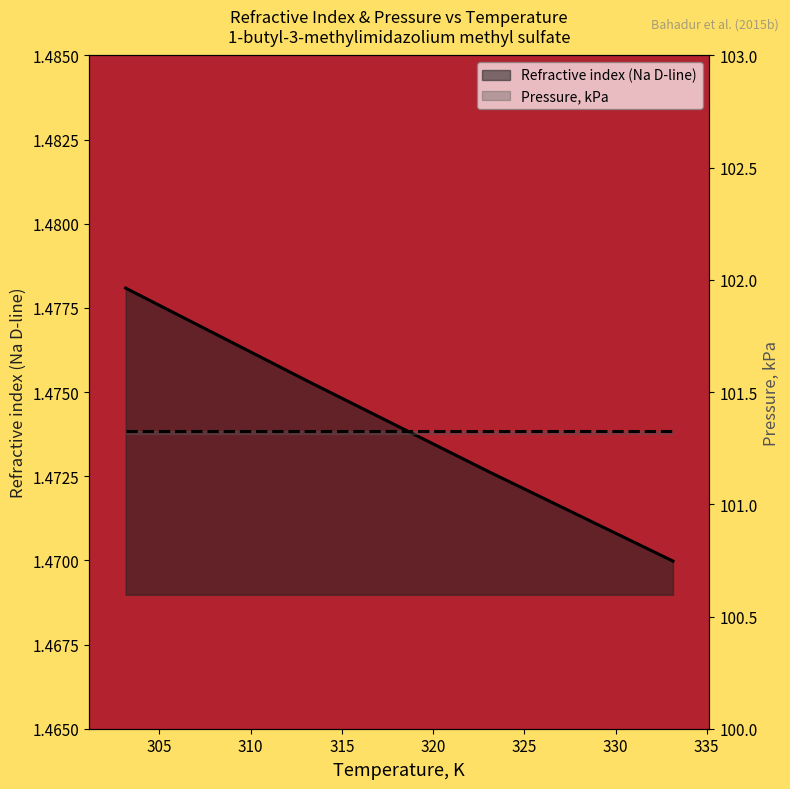

What is the average value of the Pressure, kPa series?

101.3